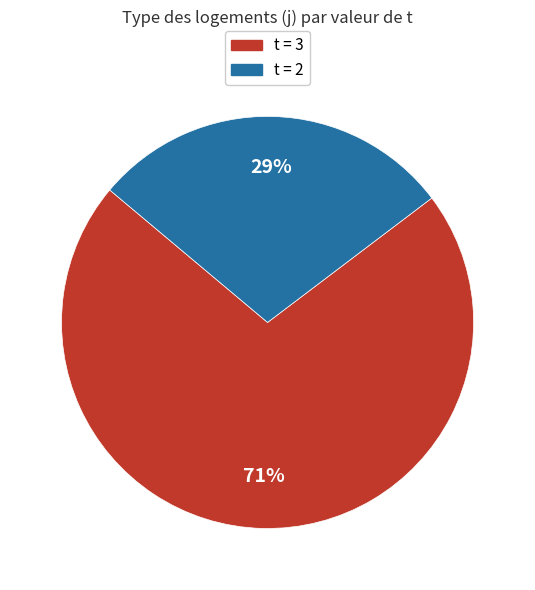

To the nearest percent, what is the average slice percentage?

50%